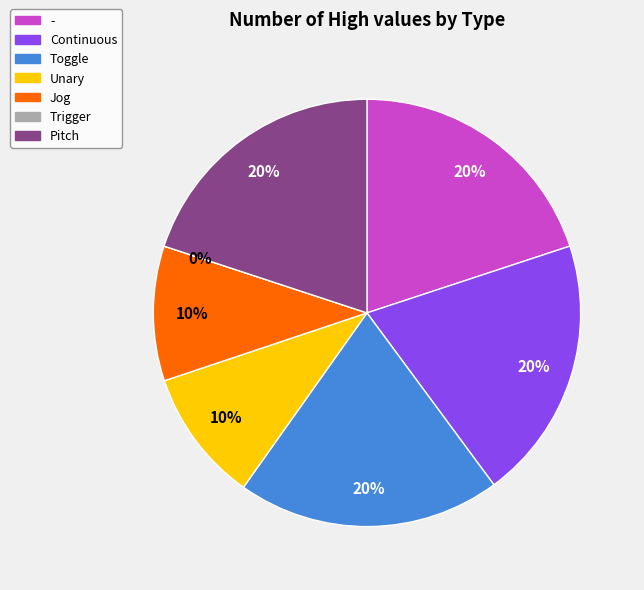

How many slices are in this pie chart?

7